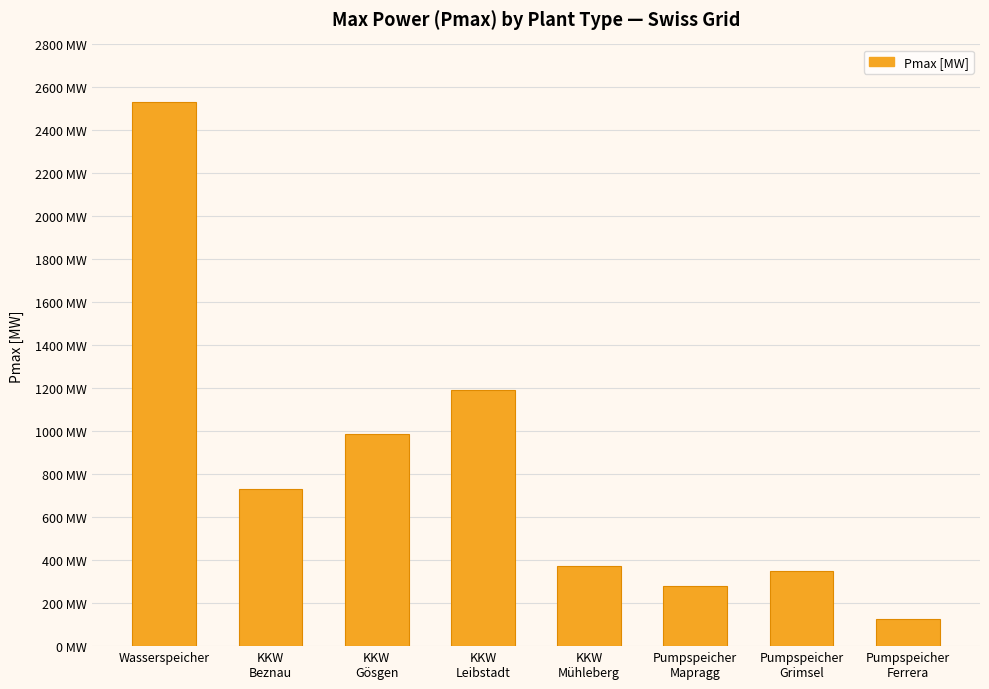

What is the difference between the maximum and second lowest values?

2254.0